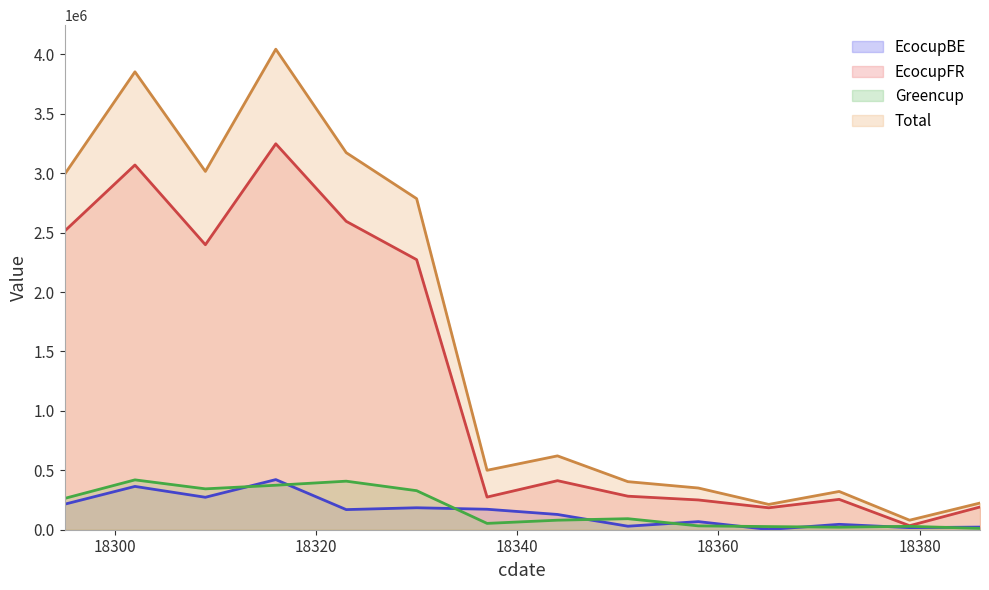

What is the sum of all EcocupFR values?

17977849.4